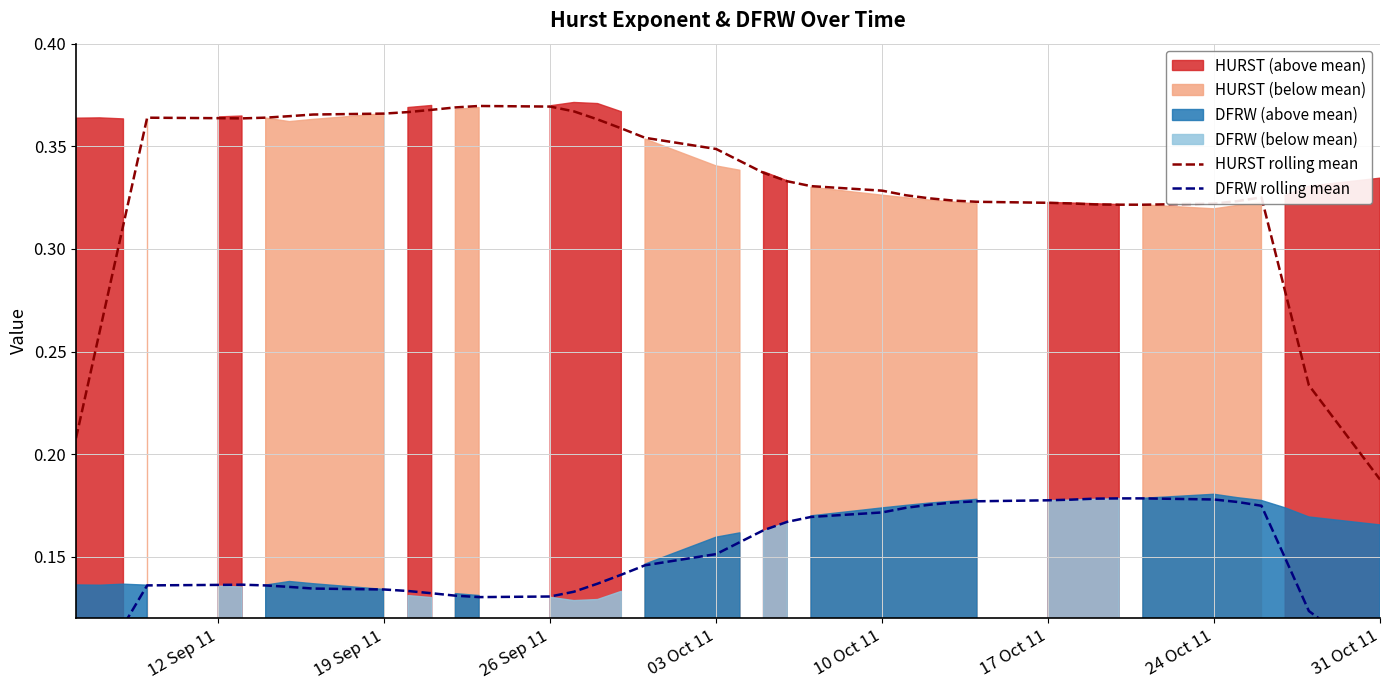

True or false: DFRW rolling mean has more than 0 points higher than both neighbors.

True